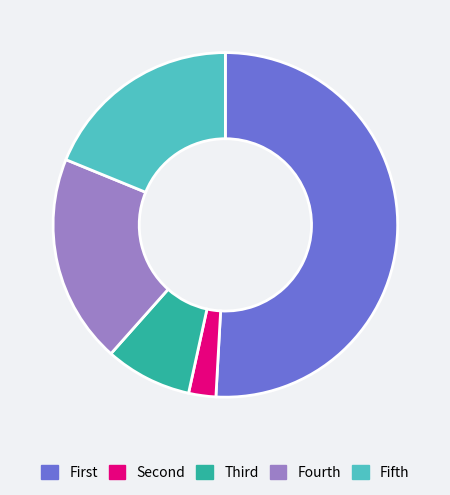

Which slice is the smallest?

Second